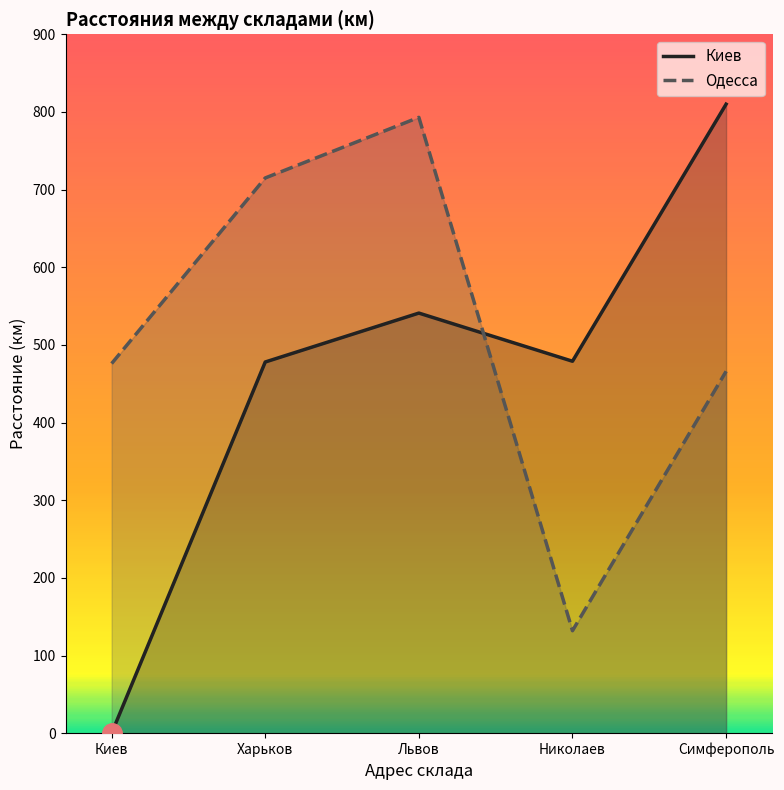

List the series in order of their overall mean, lowest first.

Киев, Одесса